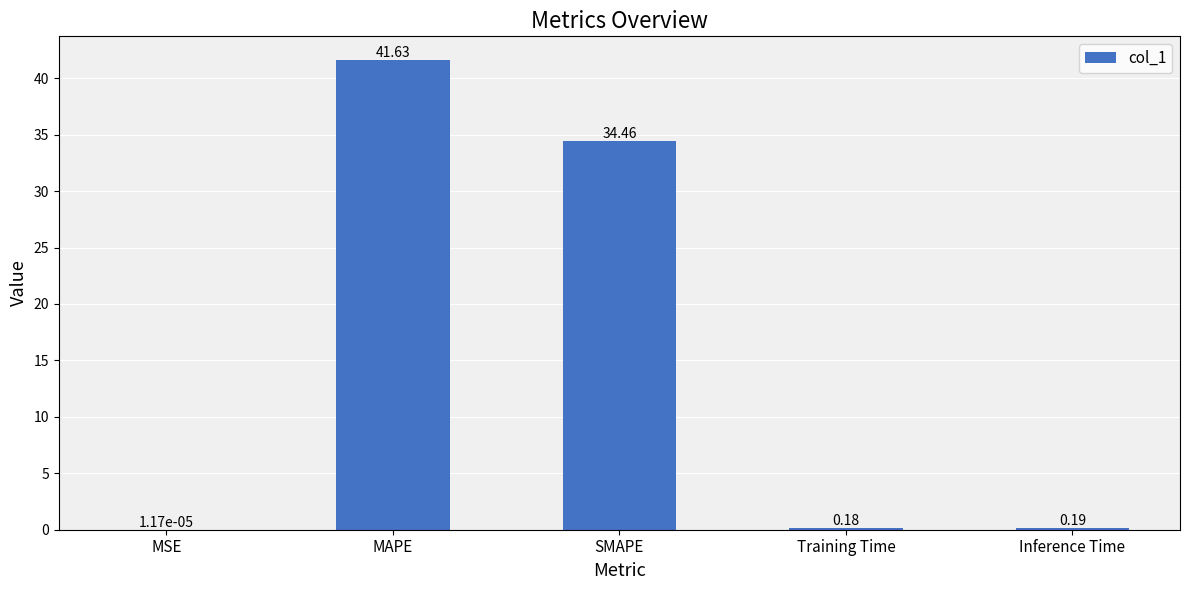

What is the sum of the values at Inference Time and MAPE?

41.8